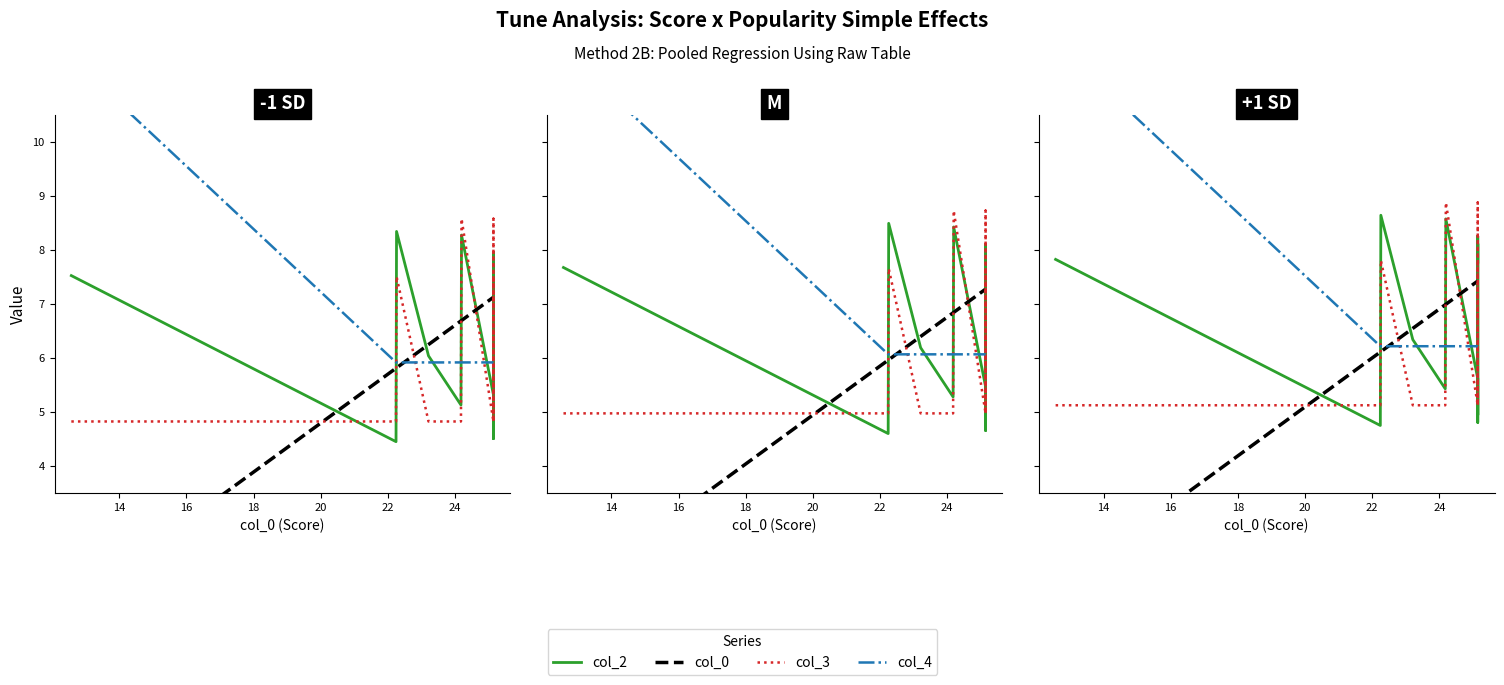

What are all the series names shown in the legend?

col_2, col_0, col_3, col_4